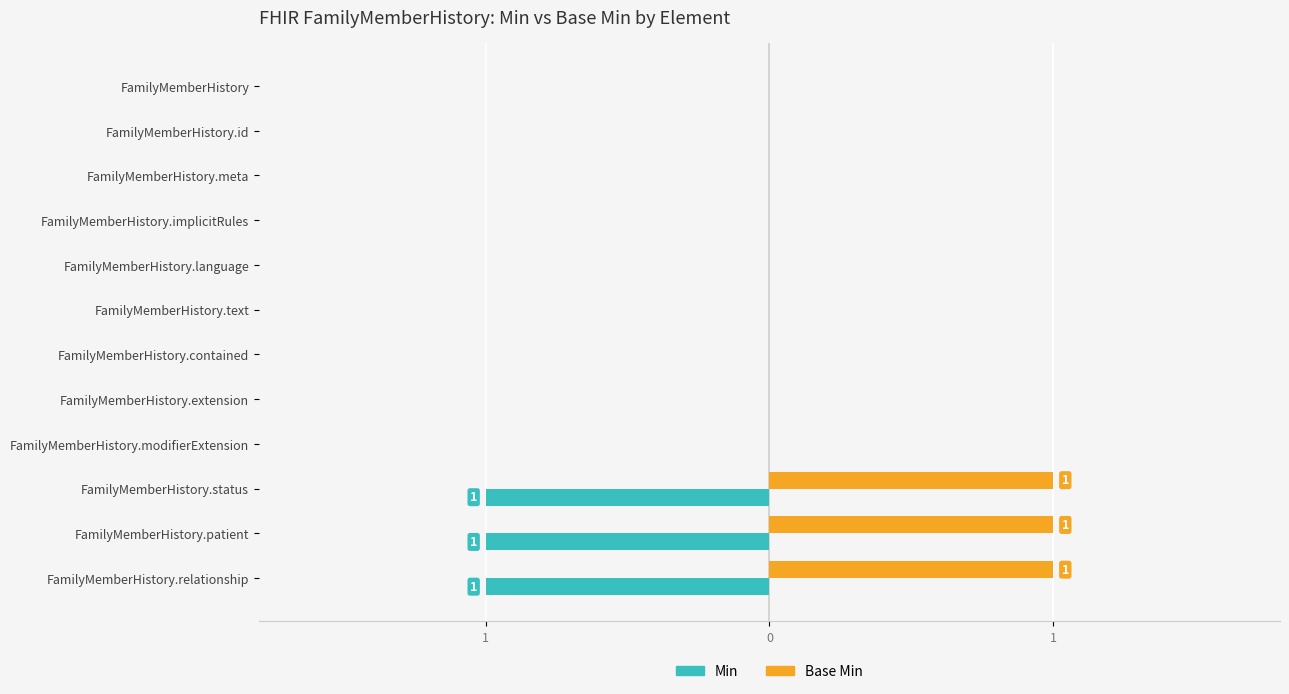

What are all the series names shown in the legend?

Min, Base Min